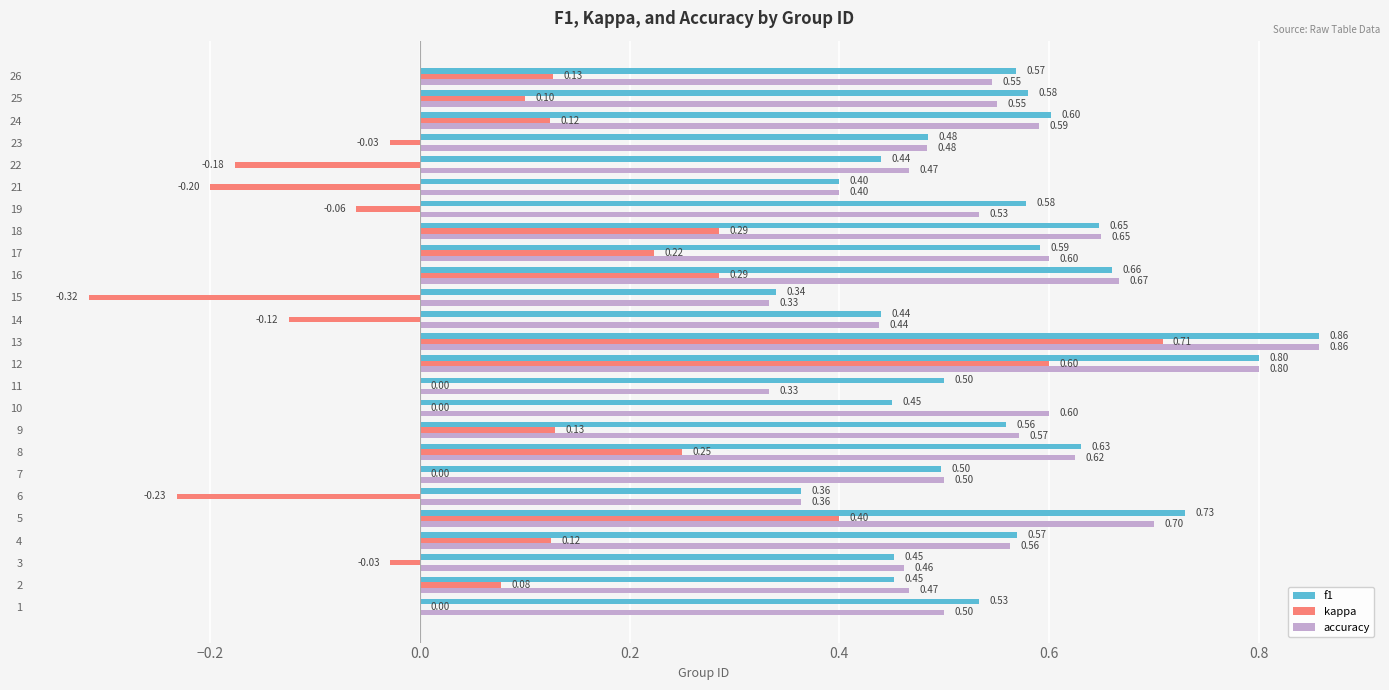

What is the total value across all series at 15?

0.4